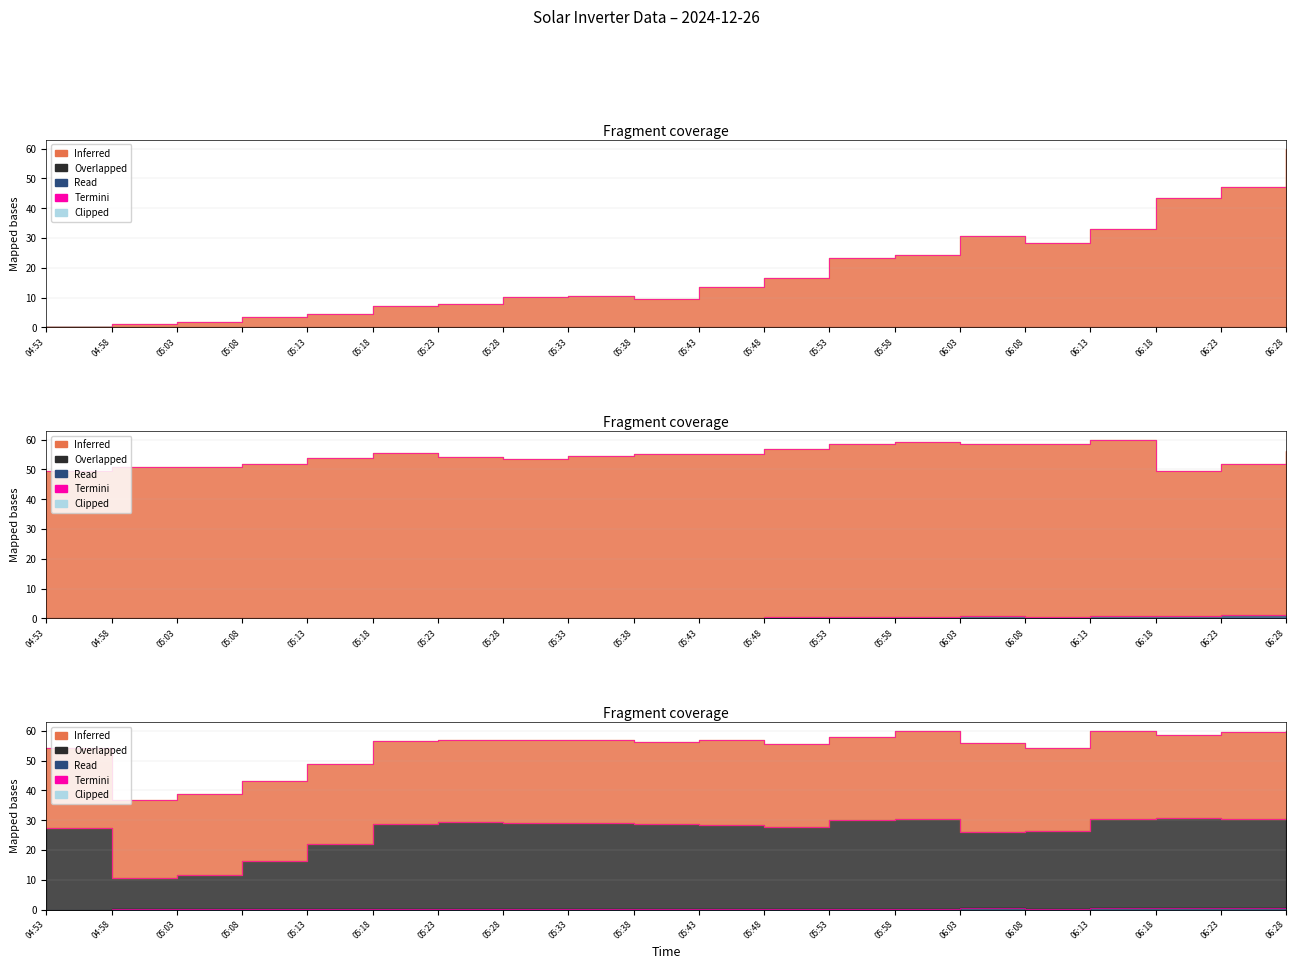

True or false: I AC 1(A) and Power(W) intersect in this chart.

False